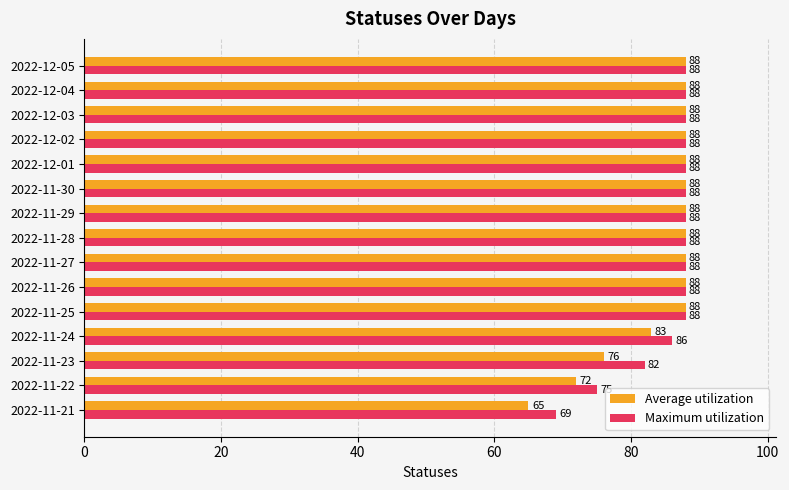

Which series has the largest range (max minus min)?

Average utilization